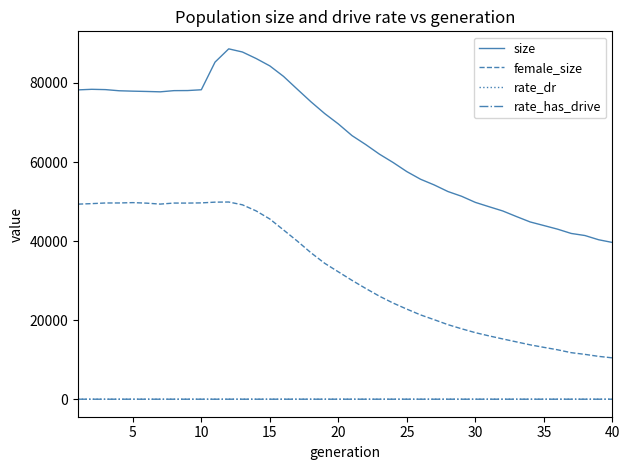

Which series has the largest range (max minus min)?

size